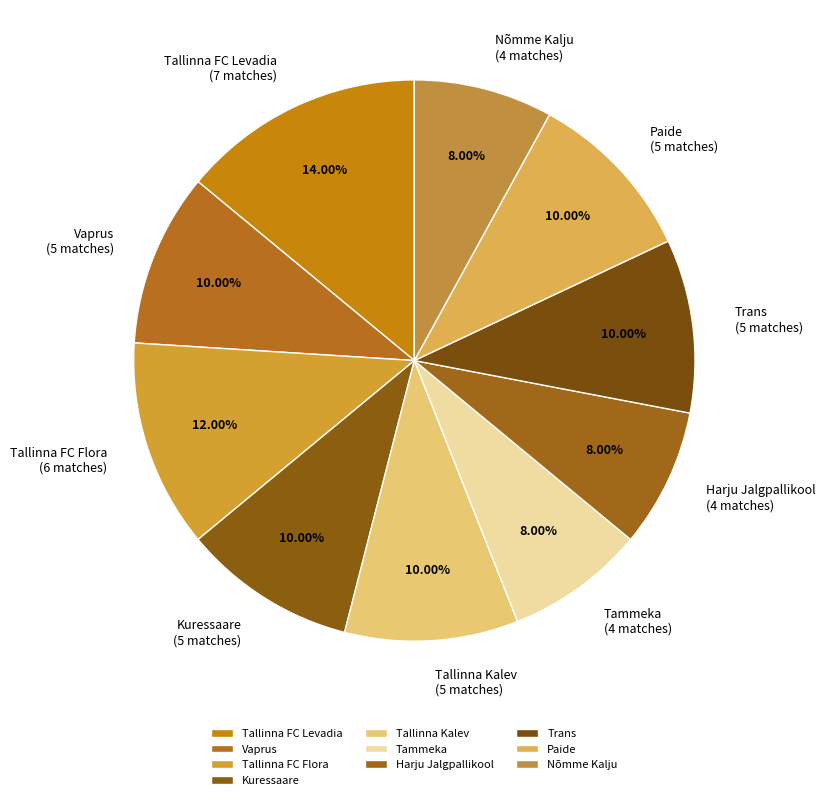

Does any single category account for the majority?

No